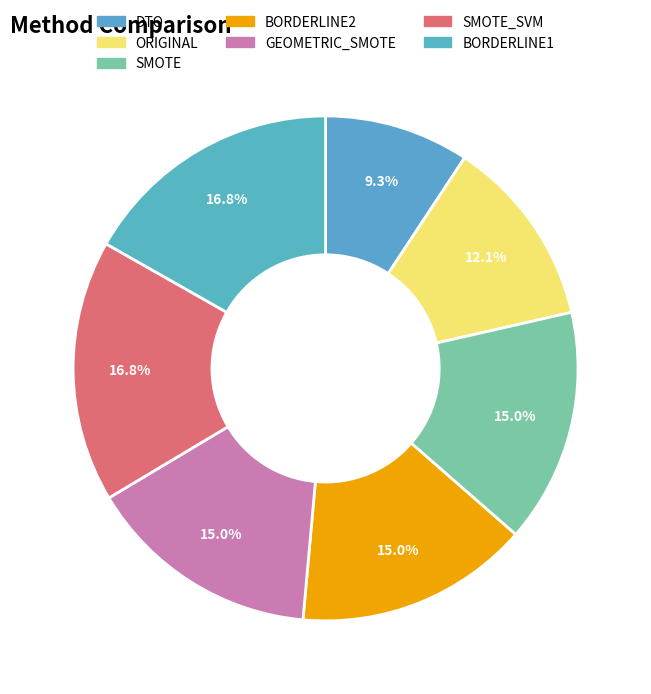

The BORDERLINE1 slice represents 11% of the pie. True or false?

False